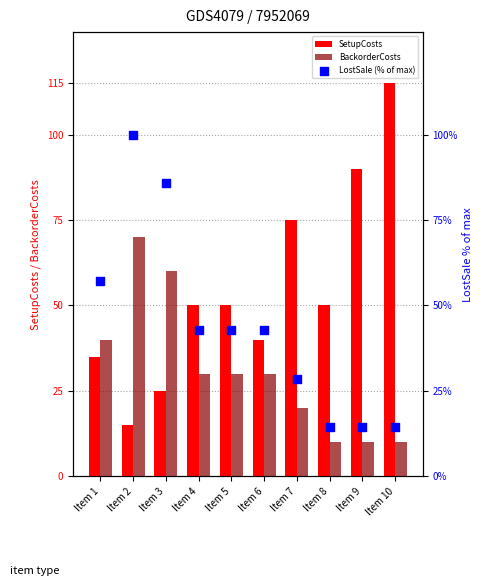

What are all the series names shown in the legend?

SetupCosts, BackorderCosts, LostSale (% of max)